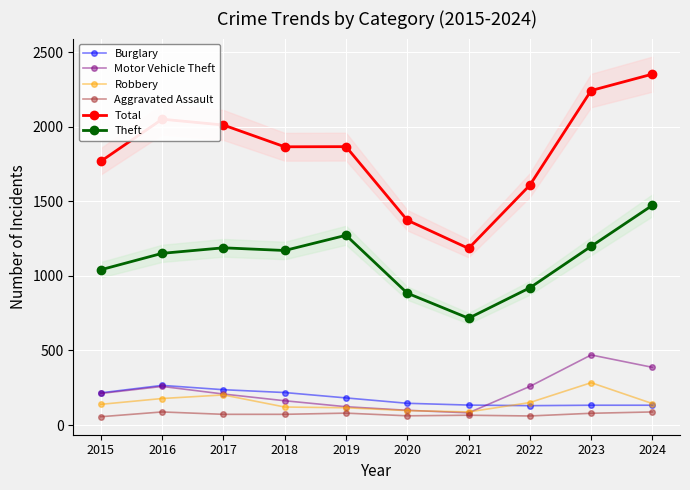

Which series has the largest total across all categories?

Total